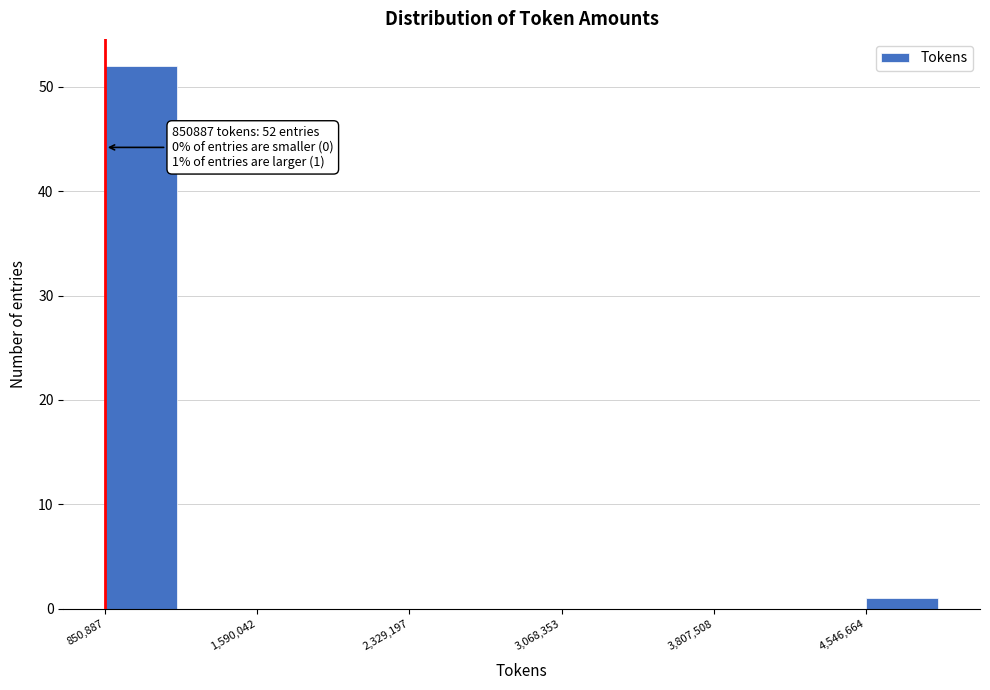

Around what value on the x-axis is the tallest bar? Give the approximate position of its centre, as read against the axis.

1000000